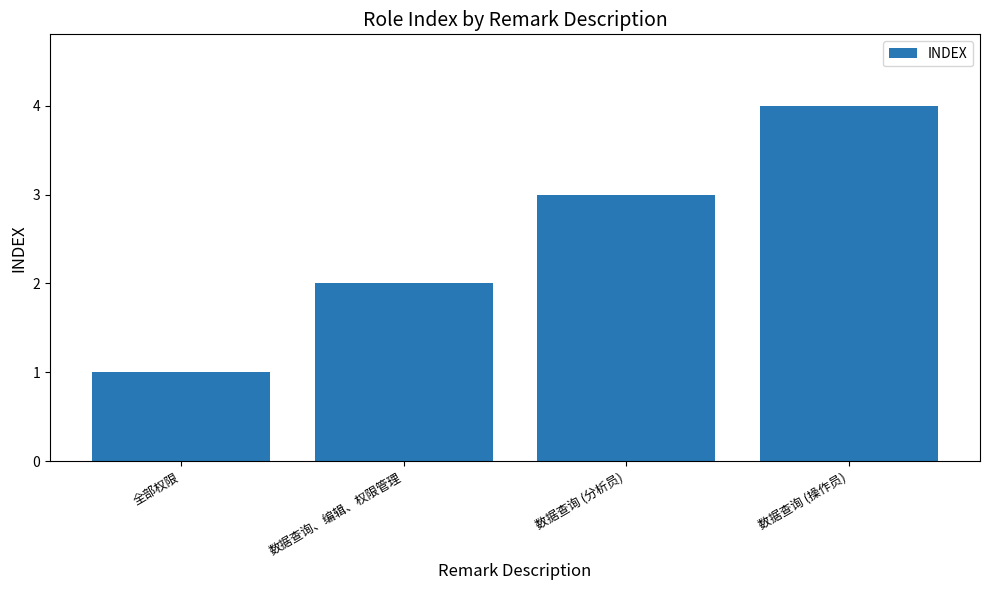

What is the difference between the maximum and minimum values?

3